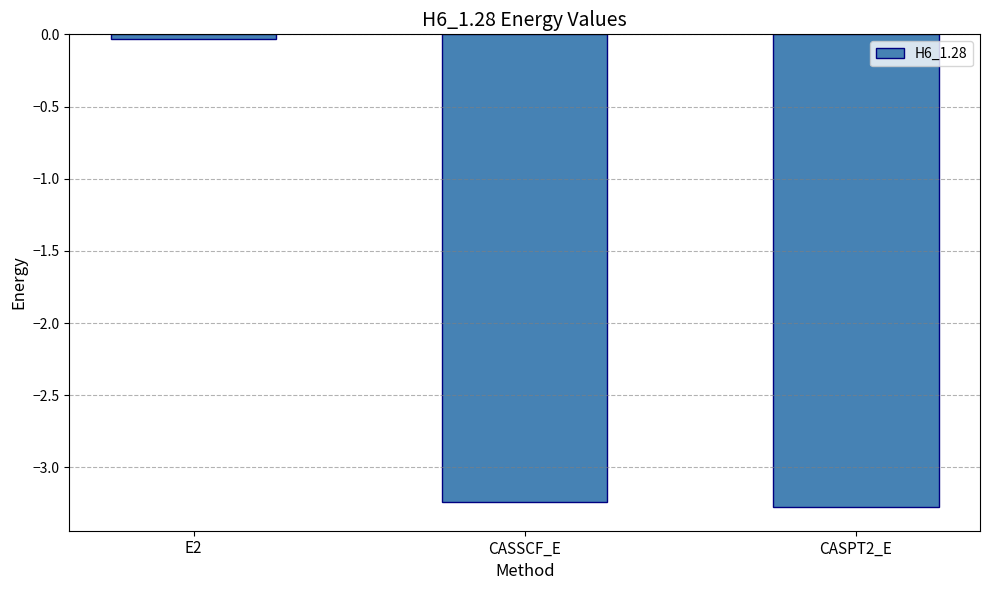

What is the label of the 3rd bar from the left?

CASPT2_E